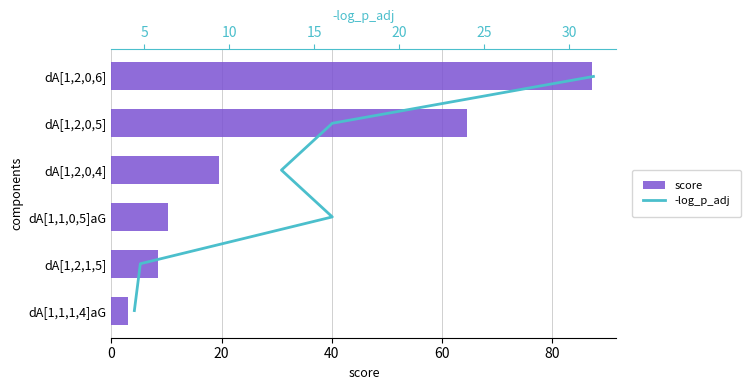

What is the value of the score bar at the 6th from the left?

2.9